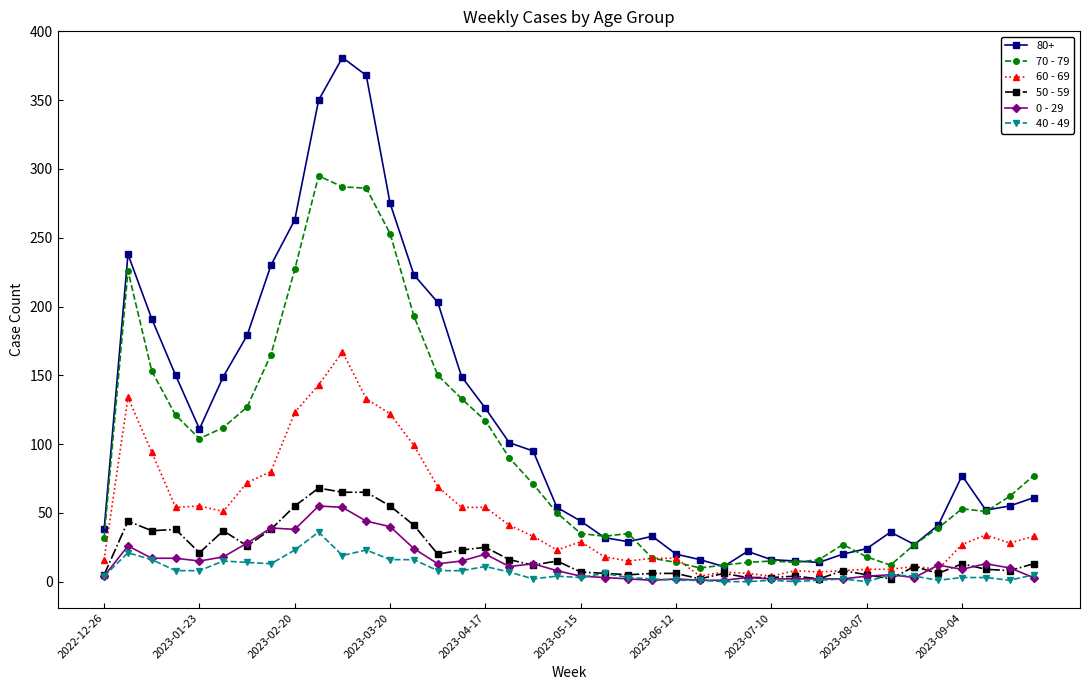

True or false: 80+ and 40 - 49 intersect in this chart.

False